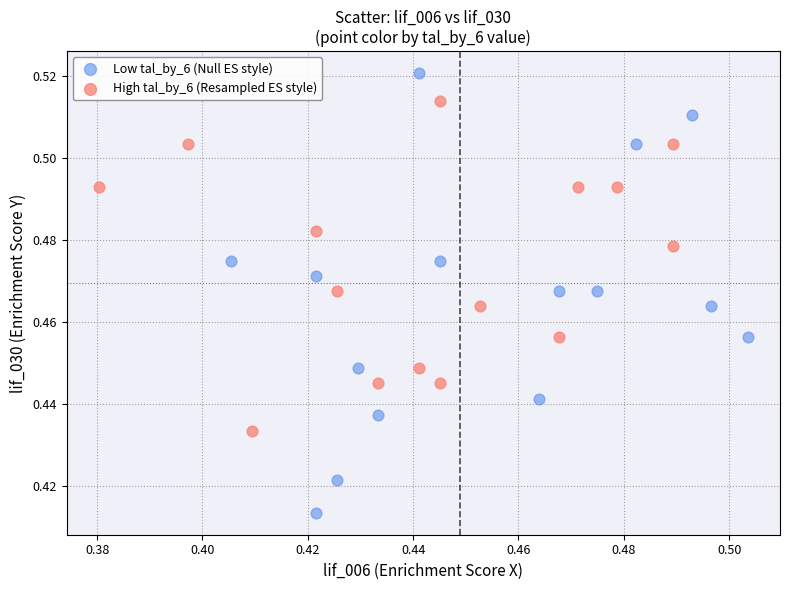

Which series reaches the minimum Y coordinate?

Low tal_by_6 (Null ES style)